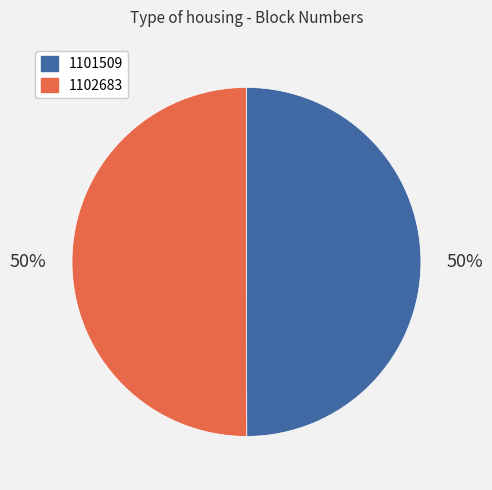

How many segments does this pie chart have?

2